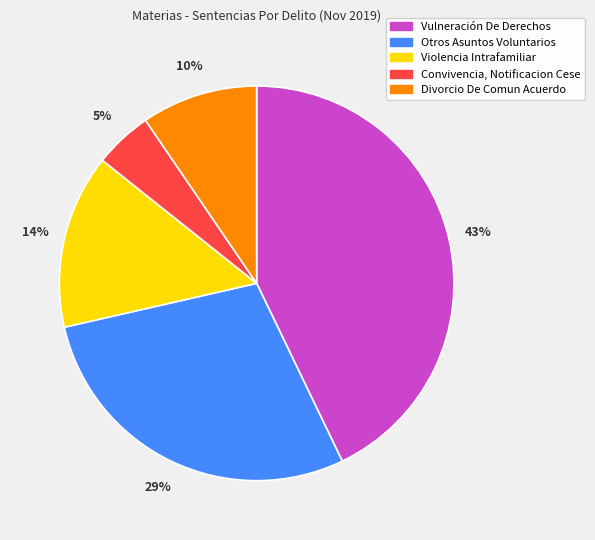

To the nearest percent, what is the difference between the largest and smallest slice percentages?

38%